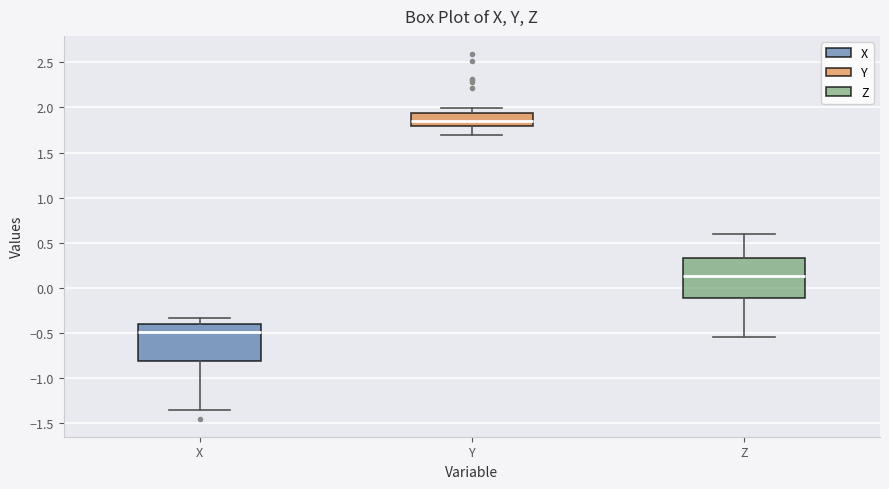

Reading left to right, transcribe this box plot: for each box, give where its median line is, the range the box spans, and where its two whiskers end, as read against the y-axis. The values are not printed on the chart, so give them approximately, as read against the axis.

X: median -0.50, box -0.80 to -0.40, whiskers -1.35 to -0.35
Y: median 1.85, box 1.80 to 1.95, whiskers 1.70 to 2.00
Z: median 0.15, box -0.10 to 0.35, whiskers -0.55 to 0.60